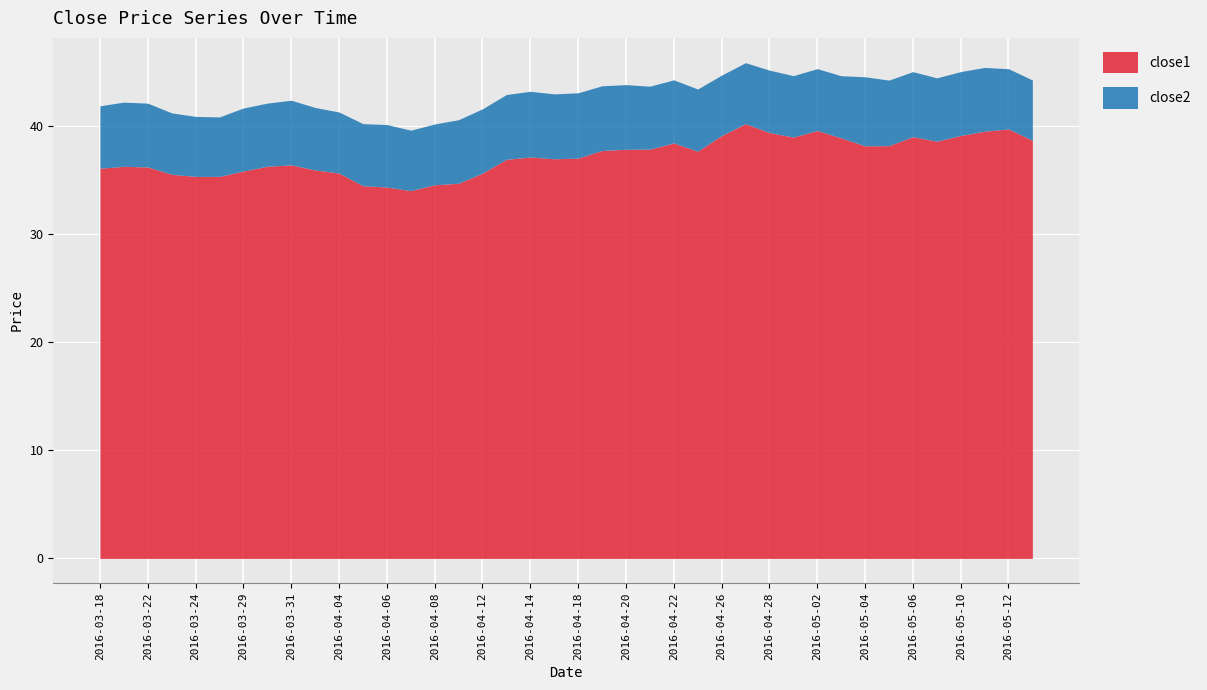

What is the sum of all close2 values?

233.1